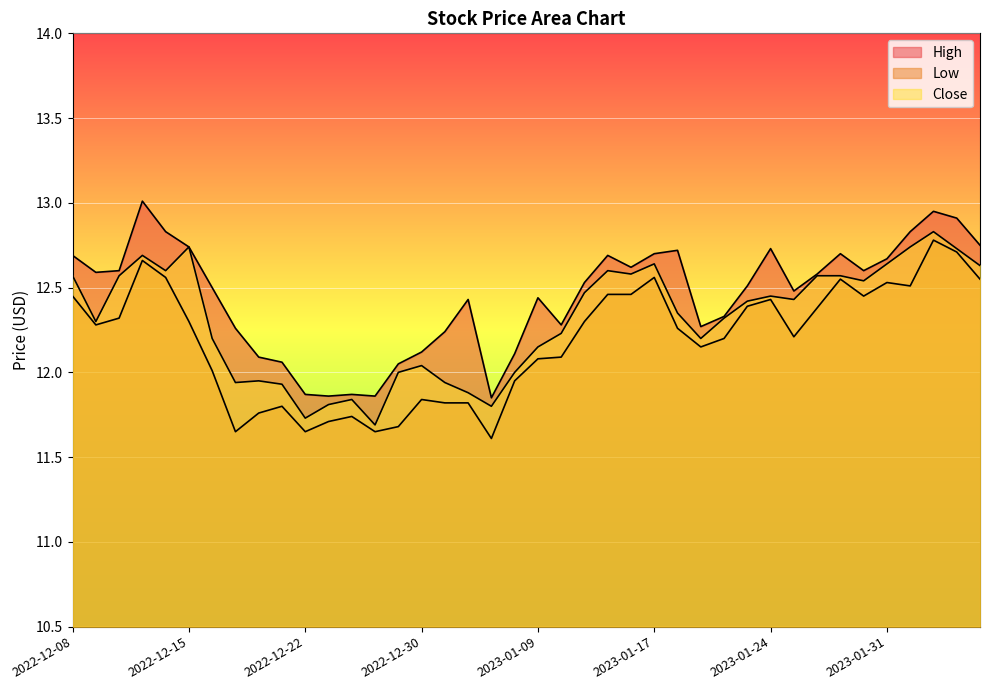

How many data points in High are above 12?

35